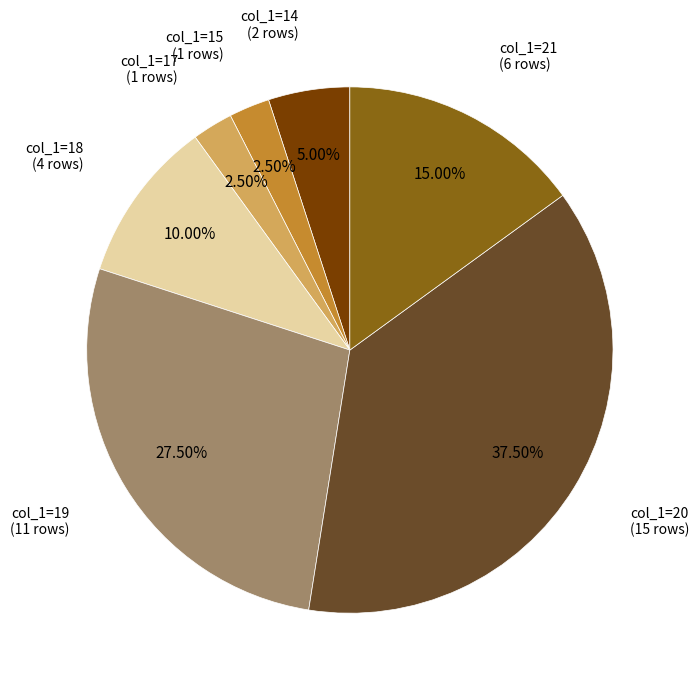

Do col_1=19 and col_1=21 together represent more than half of the pie?

No